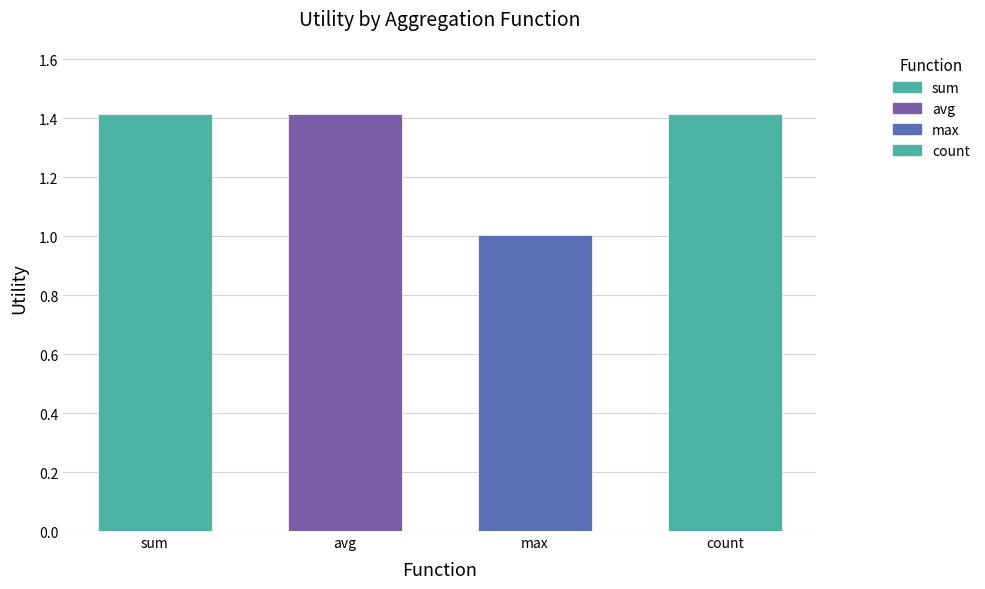

What is the smallest value displayed?

1.0